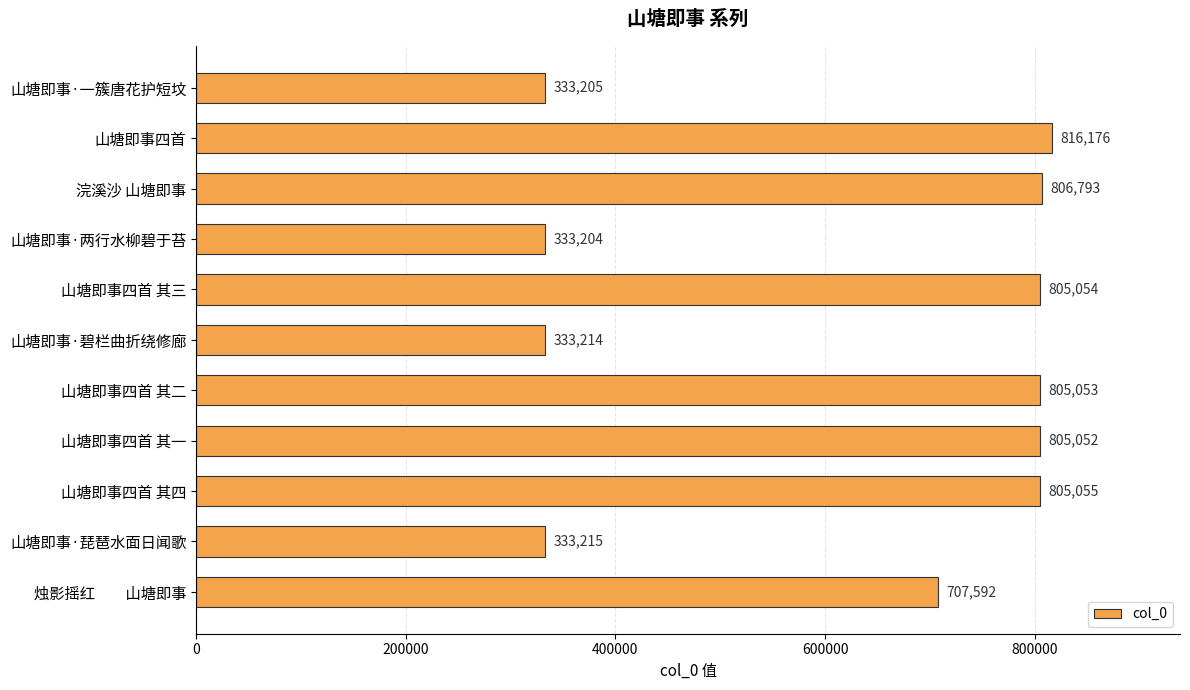

What is the value of the 9th bar from the top?

805055